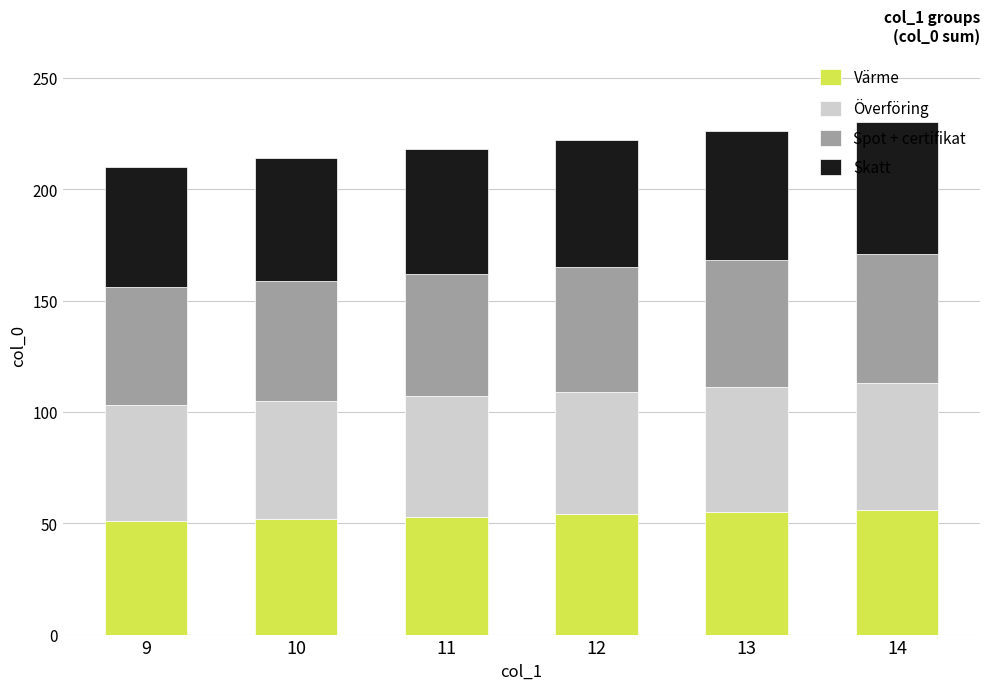

What is the total value across all series at 10?

214